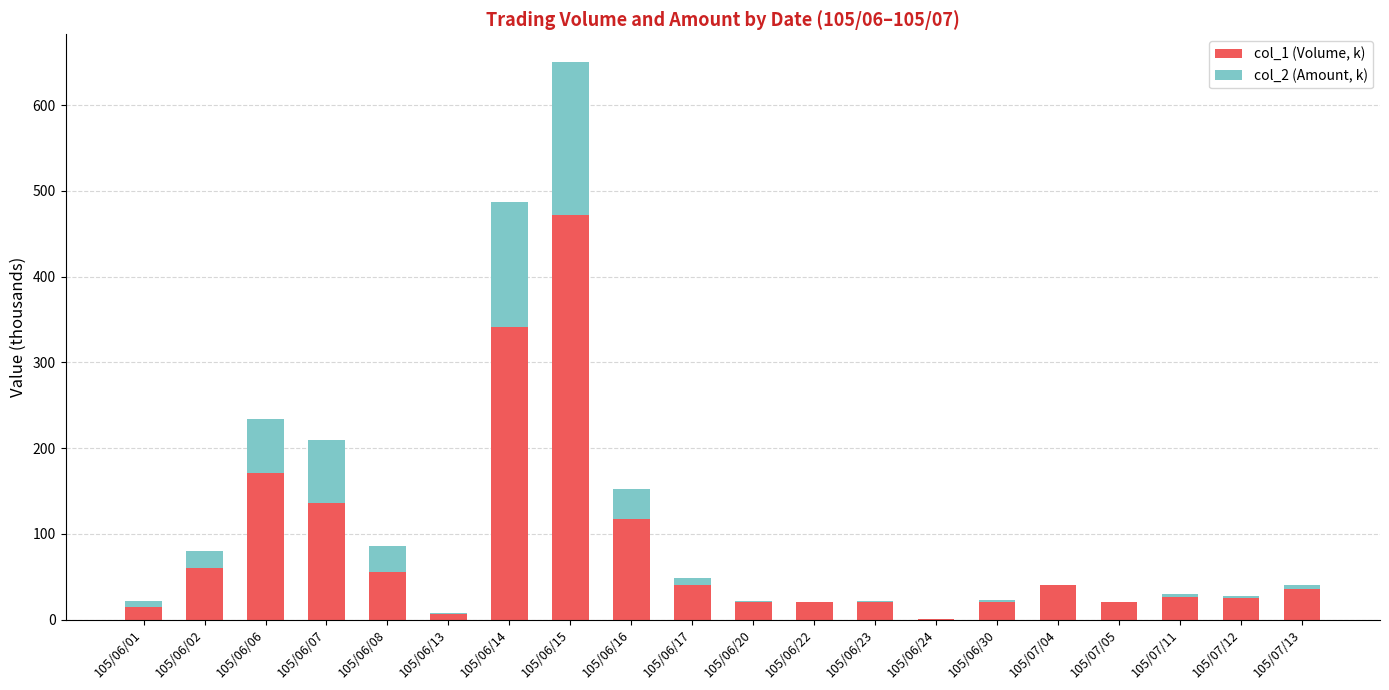

Reading left to right, what are all the values shown in this chart?

col_1 (Volume, k): 105/06/01=15.0	105/06/02=60.0	105/06/06=171.0	105/06/07=136.0	105/06/08=55.0	105/06/13=6.0	105/06/14=341.0	105/06/15=472.0	105/06/16=117.0	105/06/17=40.0	105/06/20=20.0	105/06/22=21.0	105/06/23=21.0	105/06/24=1.0	105/06/30=20.0	105/07/04=40.0	105/07/05=20.0	105/07/11=30.0	105/07/12=27.0	105/07/13=40.0
col_2 (Amount, k): 105/06/01=6.8	105/06/02=19.6	105/06/06=63.4	105/06/07=73.7	105/06/08=30.5	105/06/13=2.2	105/06/14=146.1	105/06/15=178.0	105/06/16=34.9	105/06/17=8.0	105/06/20=2.0	105/06/22=-0.2	105/06/23=0.4	105/06/24=0.1	105/06/30=2.4	105/07/04=0.4	105/07/05=0.2	105/07/11=-3.3	105/07/12=-2.2	105/07/13=-3.8